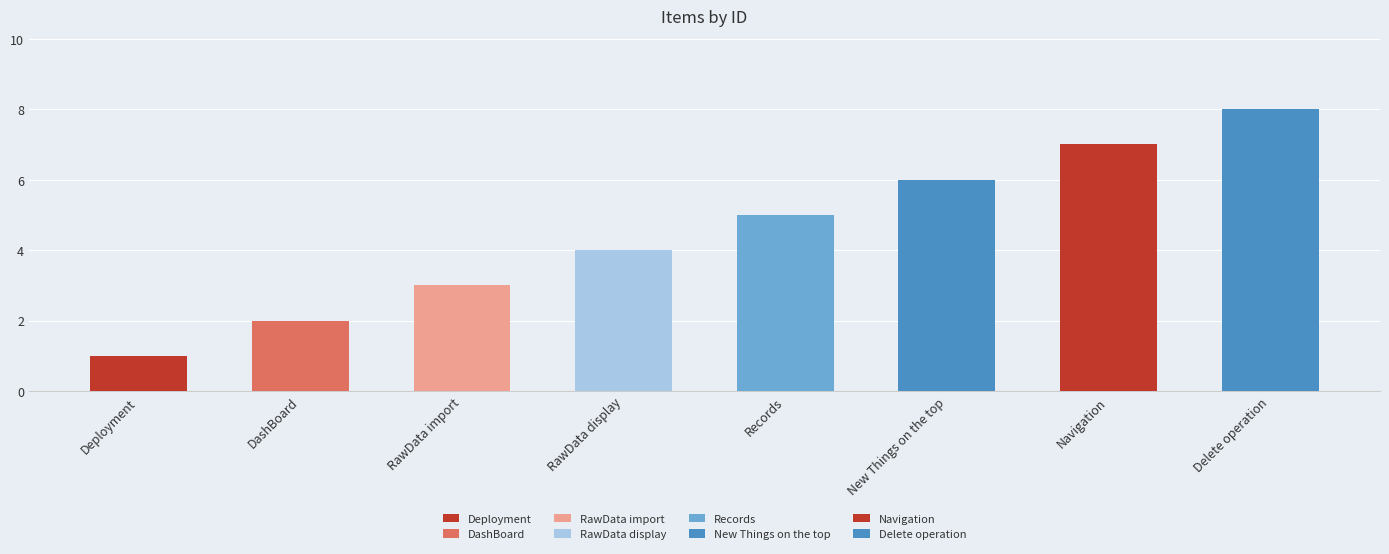

What is the difference between the second highest and second lowest values?

5